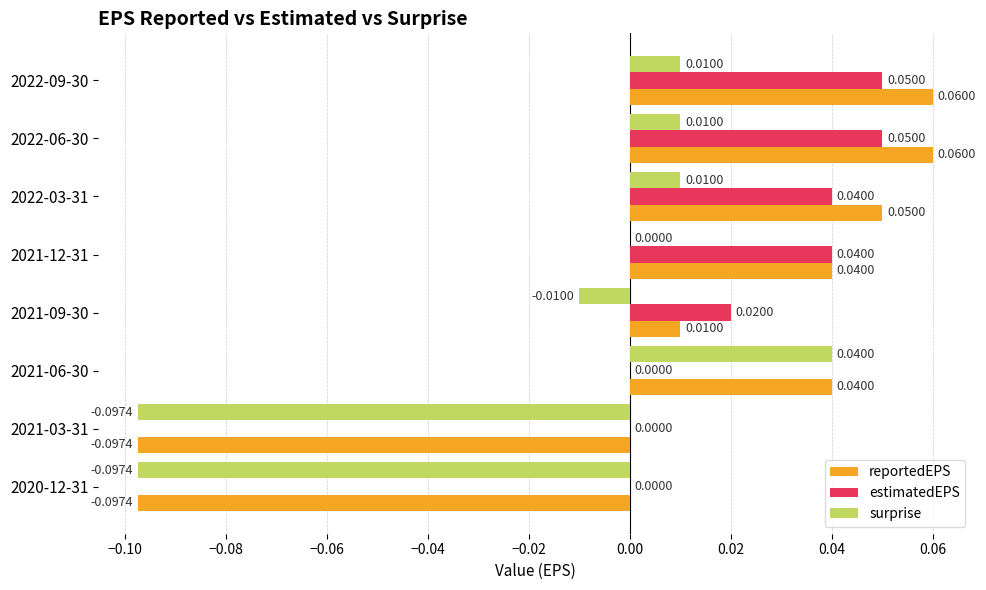

Which series changed the most between 2022-06-30 and 2021-09-30?

reportedEPS